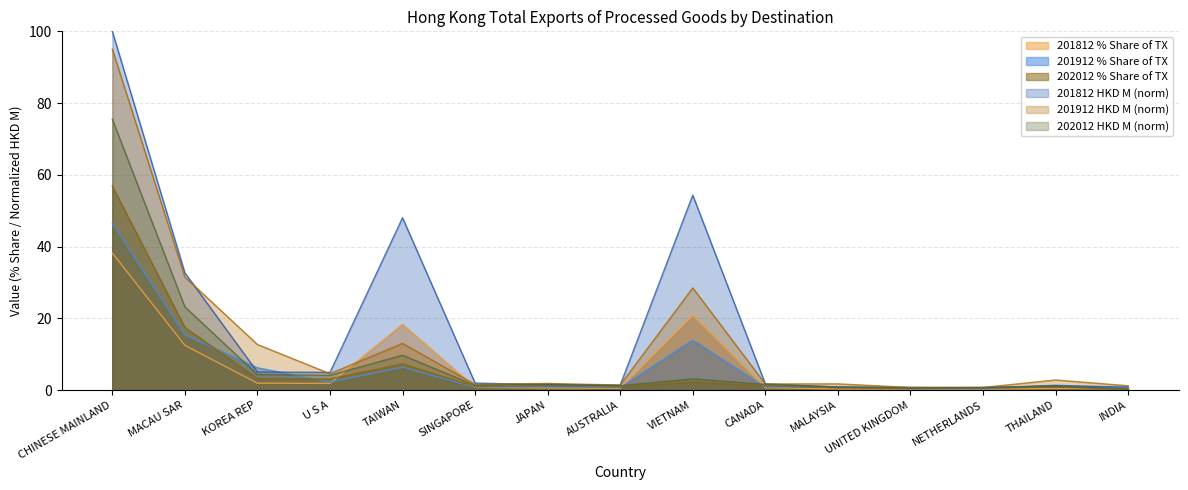

At TAIWAN, list the series in order from smallest to largest.

201912 % Share of TX, 202012 % Share of TX, 202012 HKD M (norm), 201912 HKD M (norm), 201812 % Share of TX, 201812 HKD M (norm)